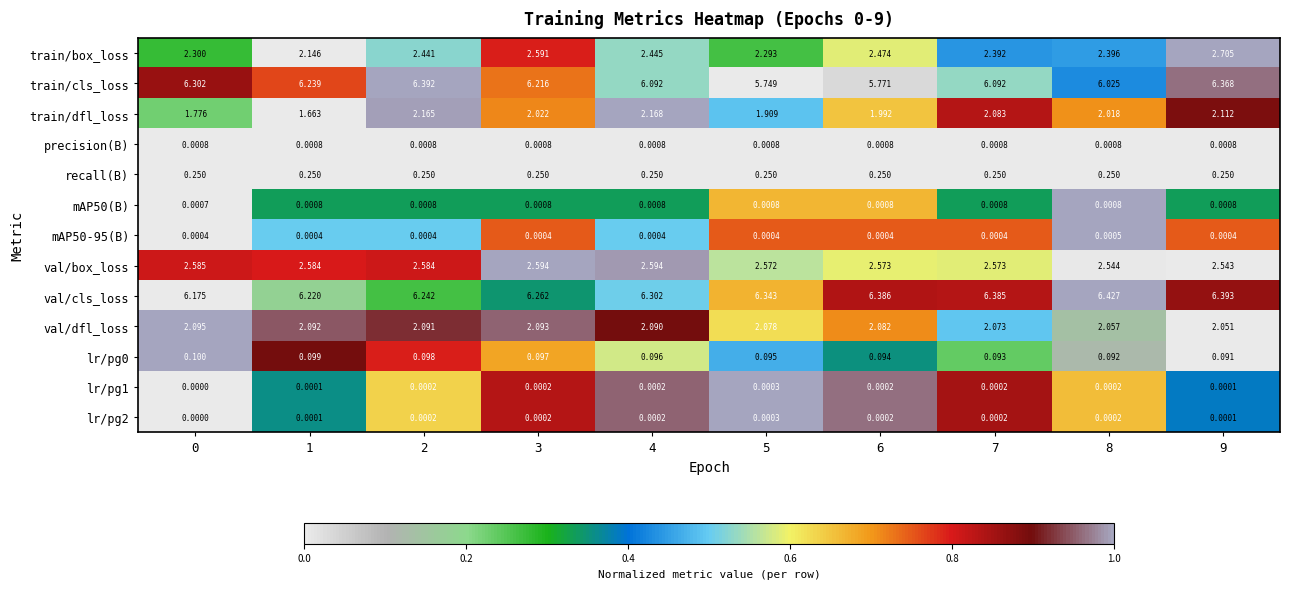

Which series changed the most between 2 and 9?

train/box_loss